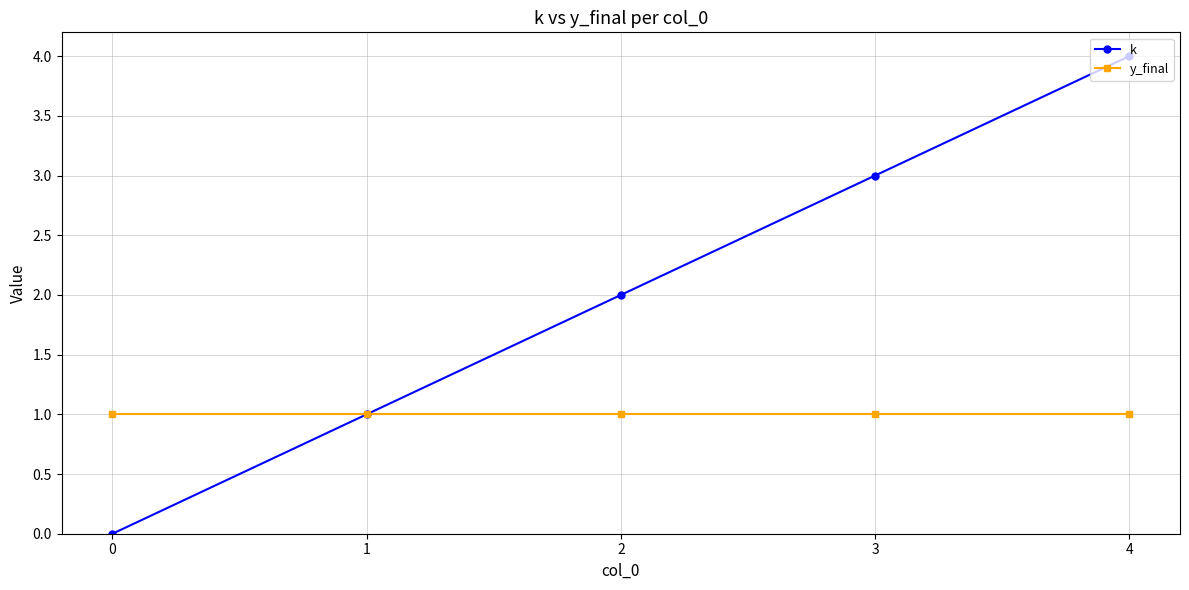

Which series changed the most between 0 and 1?

k